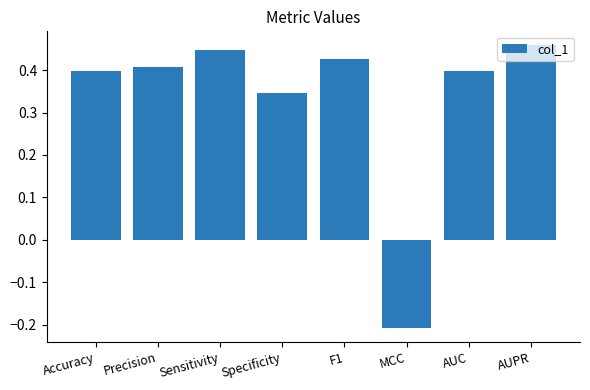

What is the change in value from Accuracy to Sensitivity?

+0.1